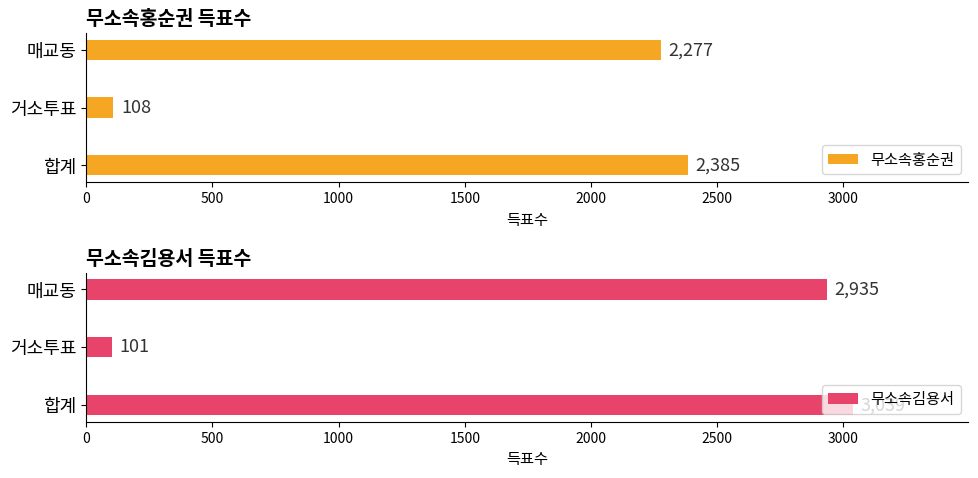

Reading left to right, what are all the values shown in this chart?

무소속홍순권: 2385	108	2277
무소속김용서: 3039	101	2935